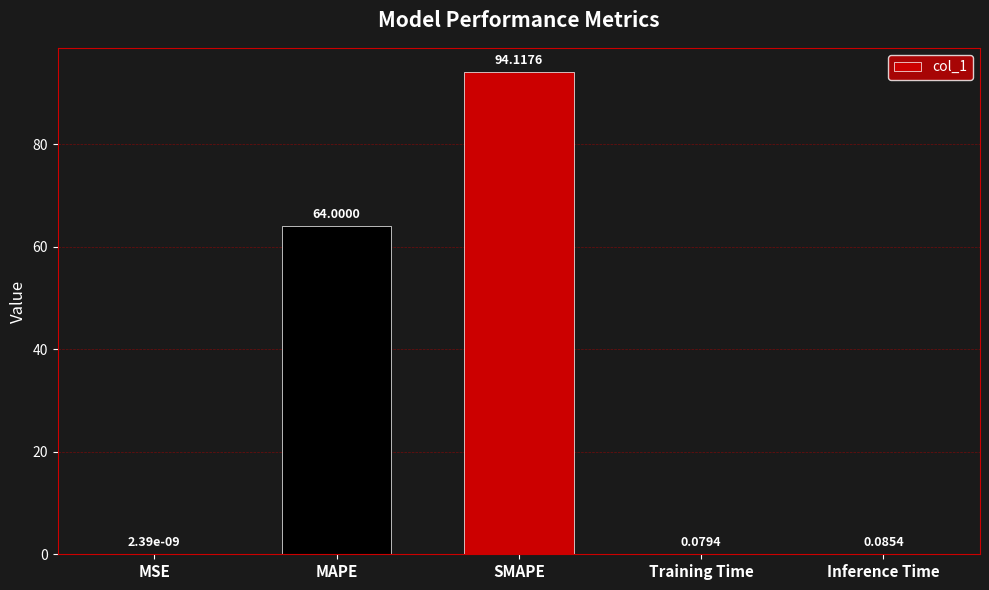

What is the sum of the values at MAPE and MSE?

64.0